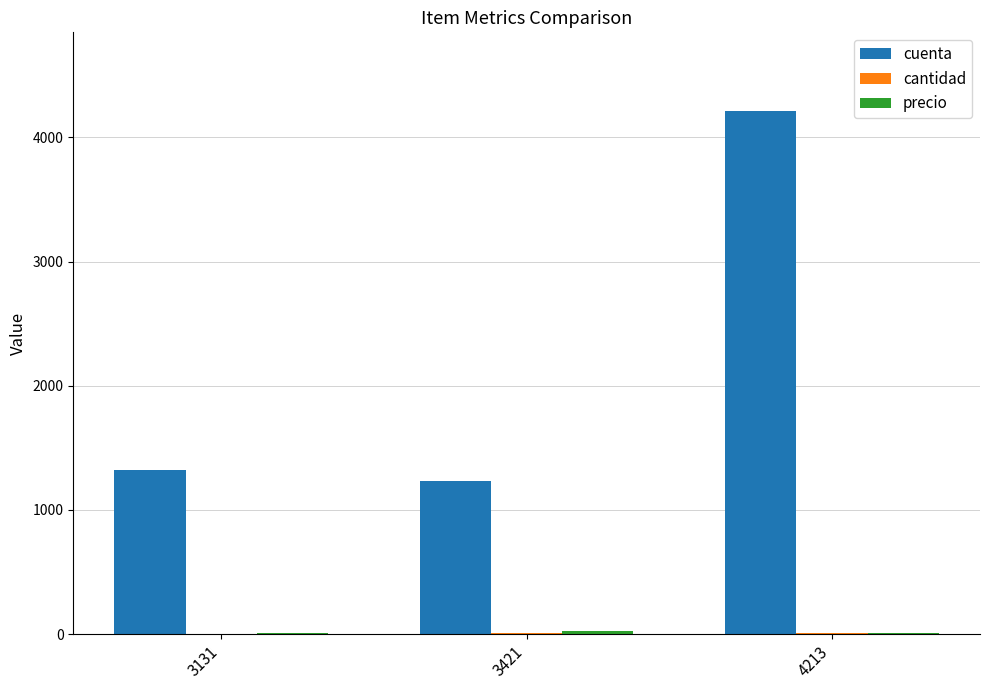

How many groups of bars are there?

3